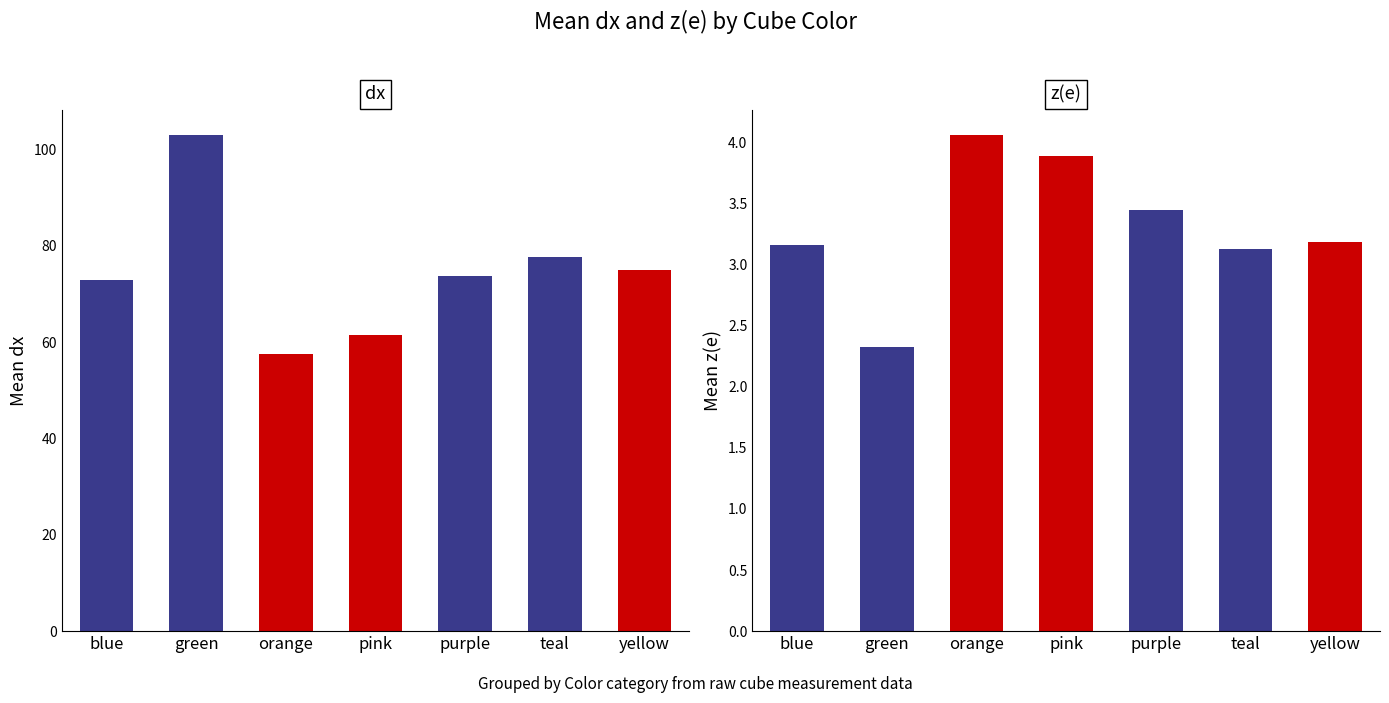

What is the lowest value of the dx series?

57.5